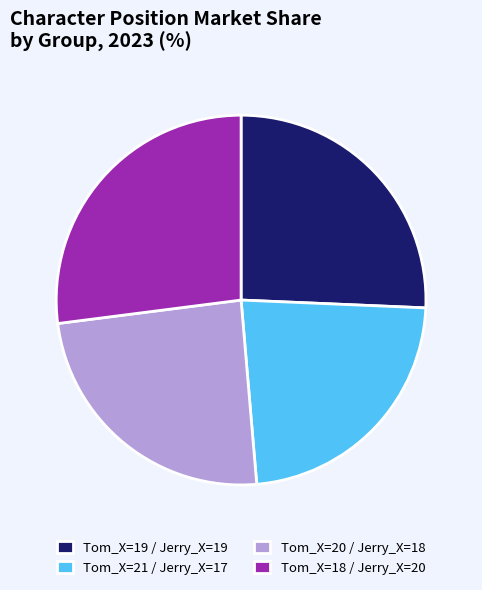

Which has a higher value, Tom_X=20 / Jerry_X=18 or Tom_X=18 / Jerry_X=20?

Tom_X=18 / Jerry_X=20